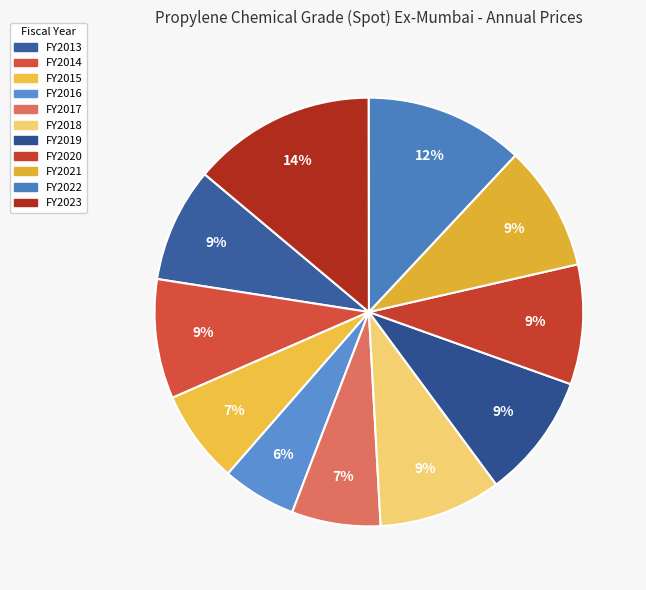

Between FY2019 and FY2017, which is larger?

FY2019